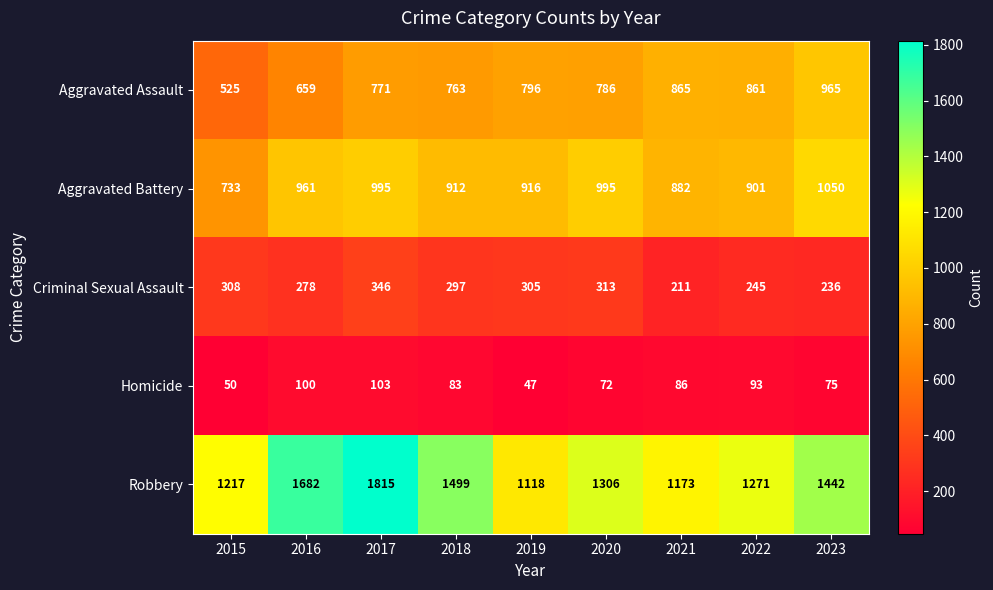

True or false: Homicide has a value of 75 at 2023.

True